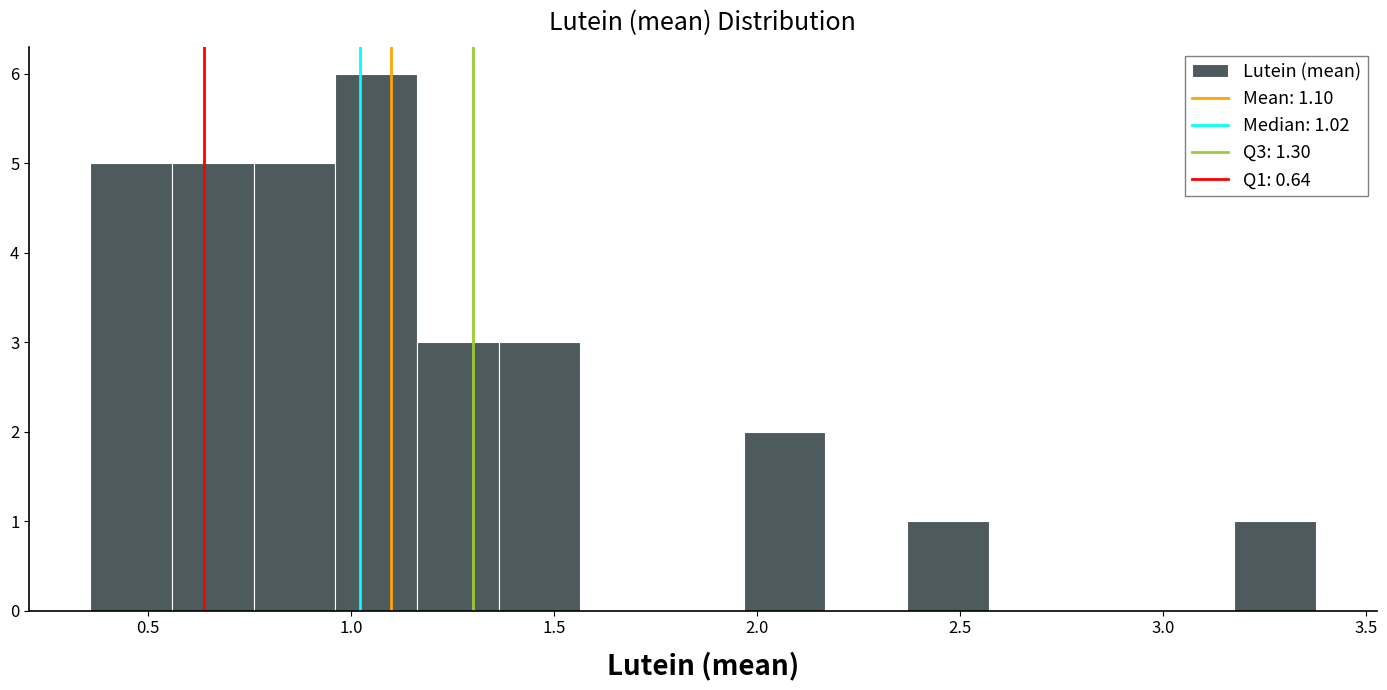

Over which range of the x-axis is the bar tallest?

0.95 to 1.15